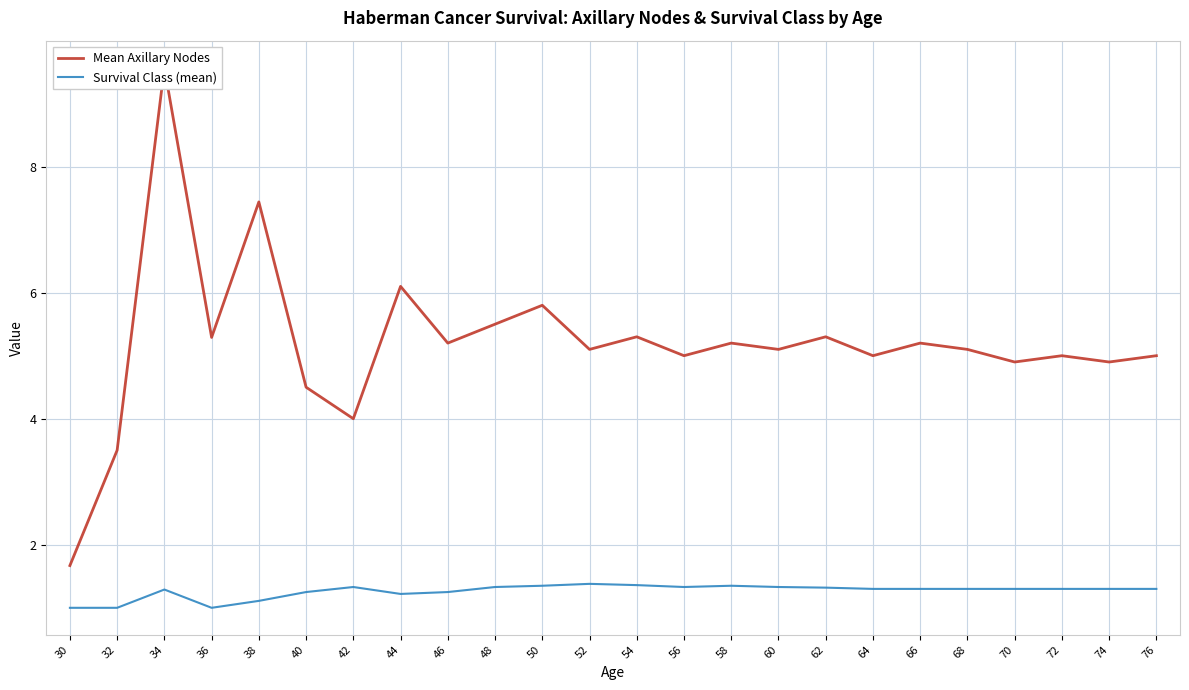

What is the spread (max minus min) of values at 74?

3.6